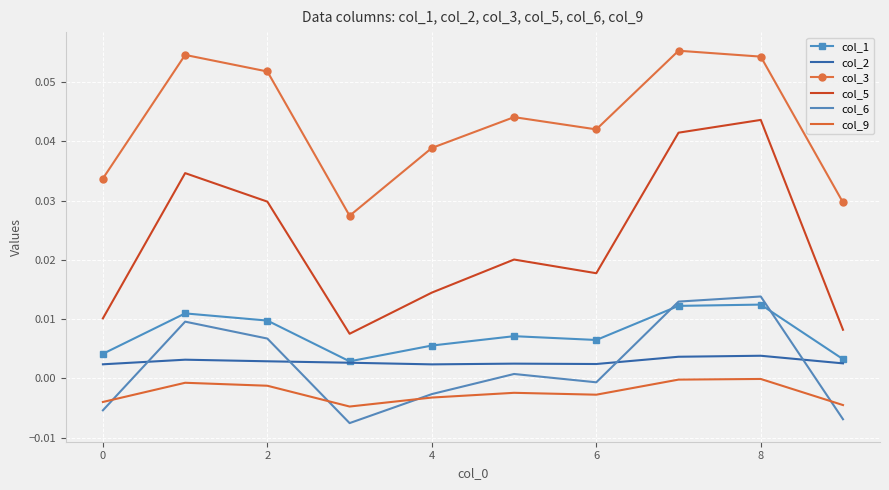

True or false: col_2 and col_9 intersect in this chart.

False